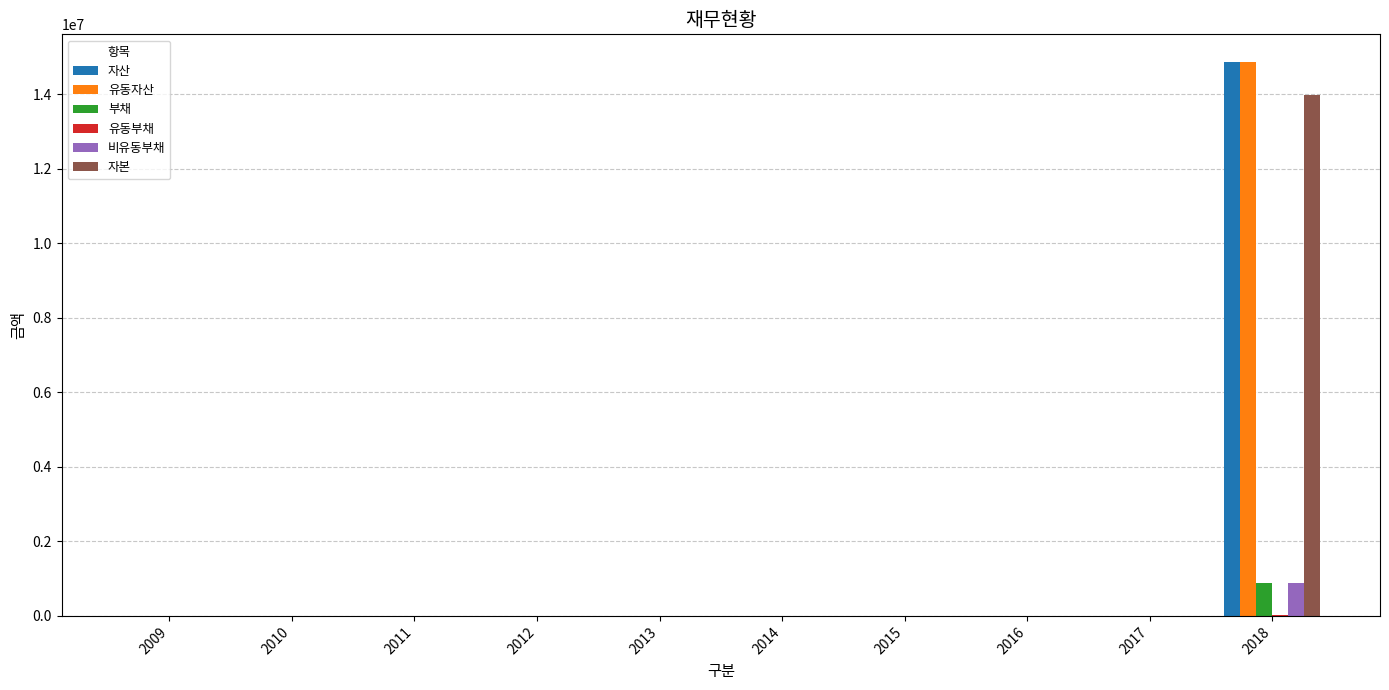

What is the highest value of the 자산 series?

14864134